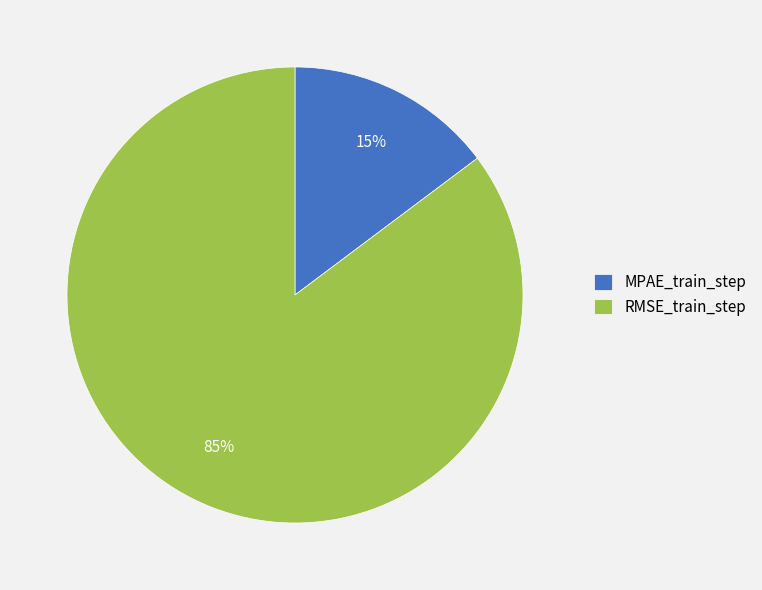

Is the sum of RMSE_train_step and MPAE_train_step greater than half?

Yes